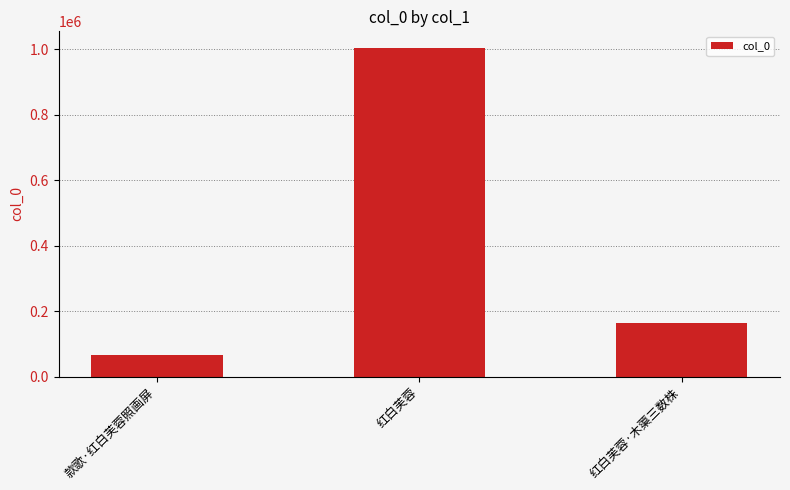

What is the average value?

411449